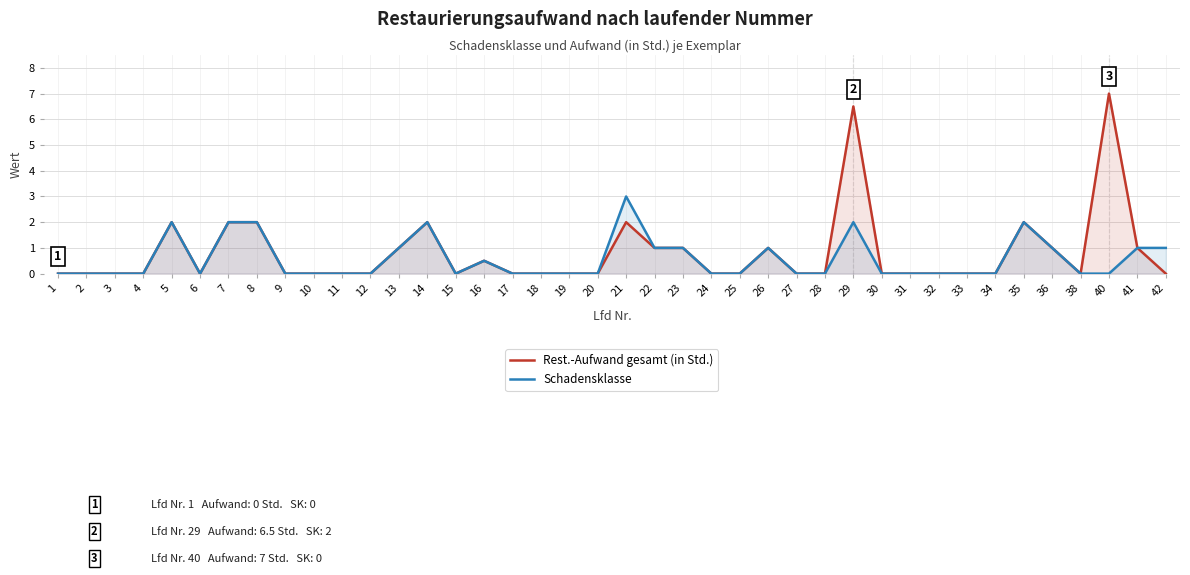

At which category does Rest.-Aufwand gesamt (in Std.) reach its first local valley?

6